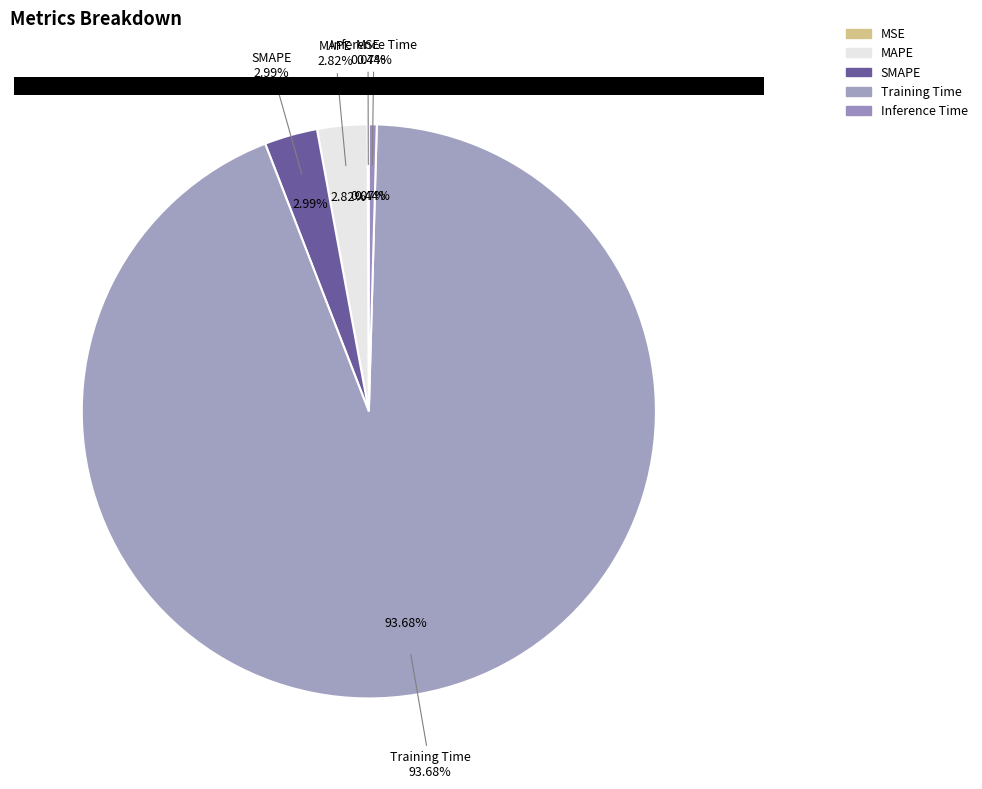

What is the smallest slice in the pie chart?

MSE